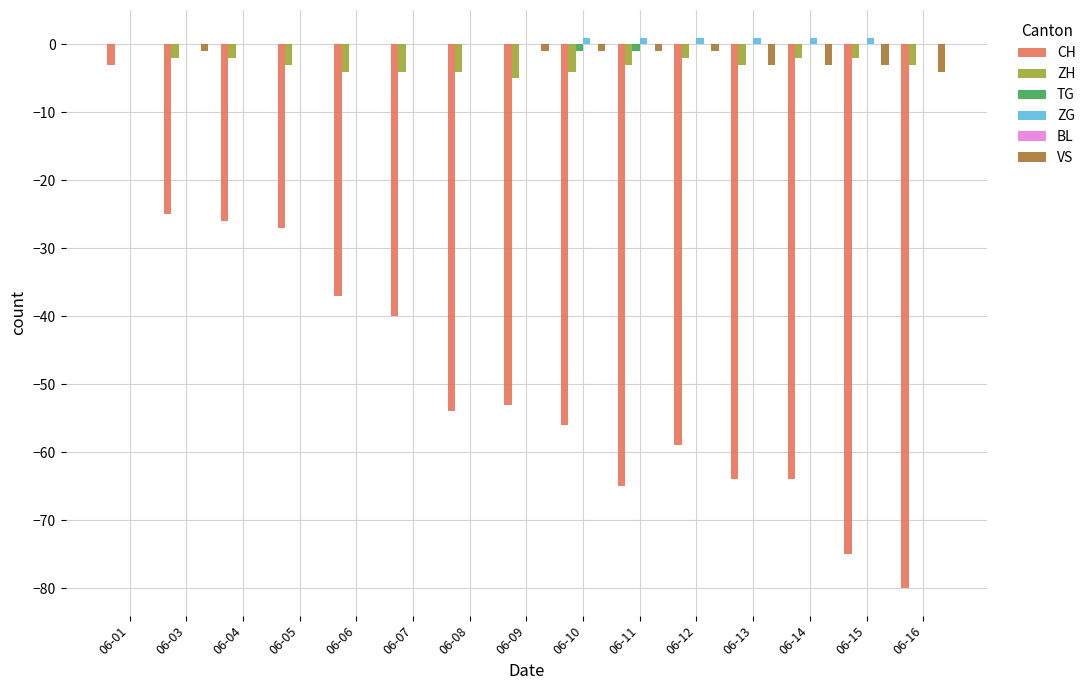

Between 06-01 and 06-04, which series saw the biggest shift?

CH